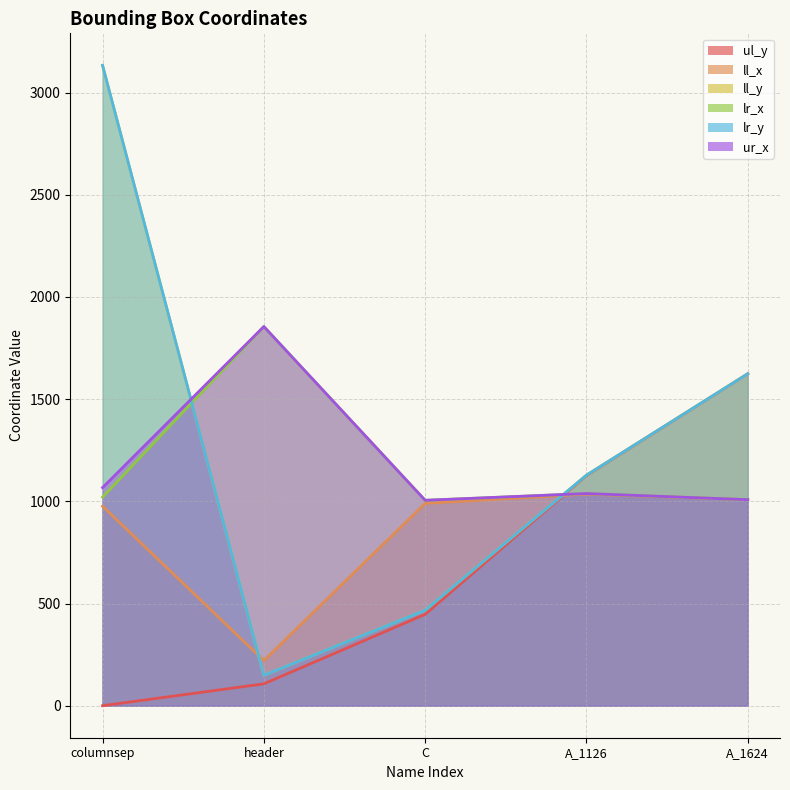

True or false: lr_y and ul_y intersect in this chart.

False